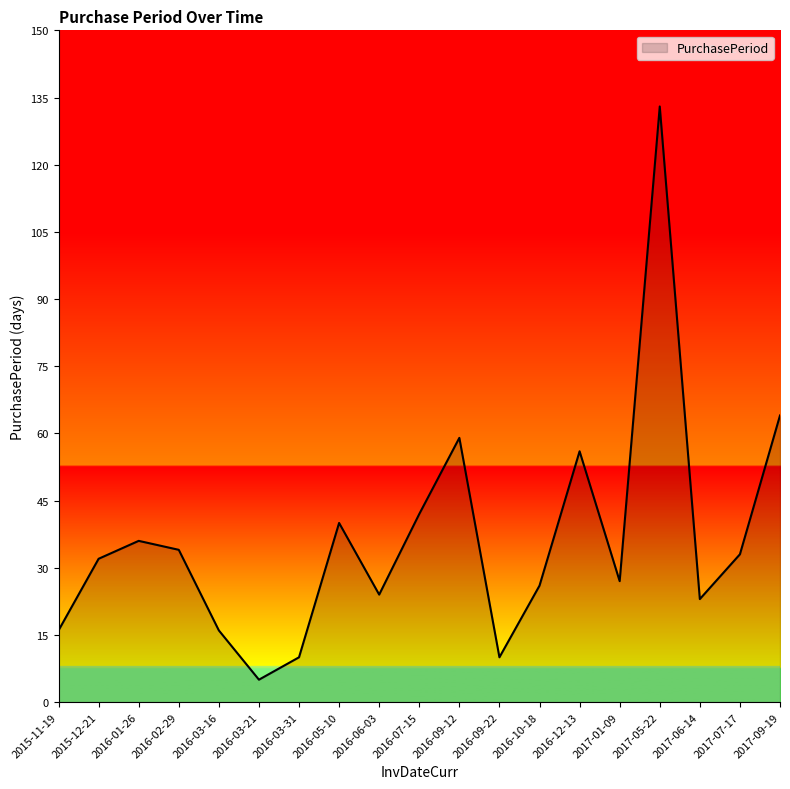

What value does the data have at 2016-03-21, to the nearest 5?

5